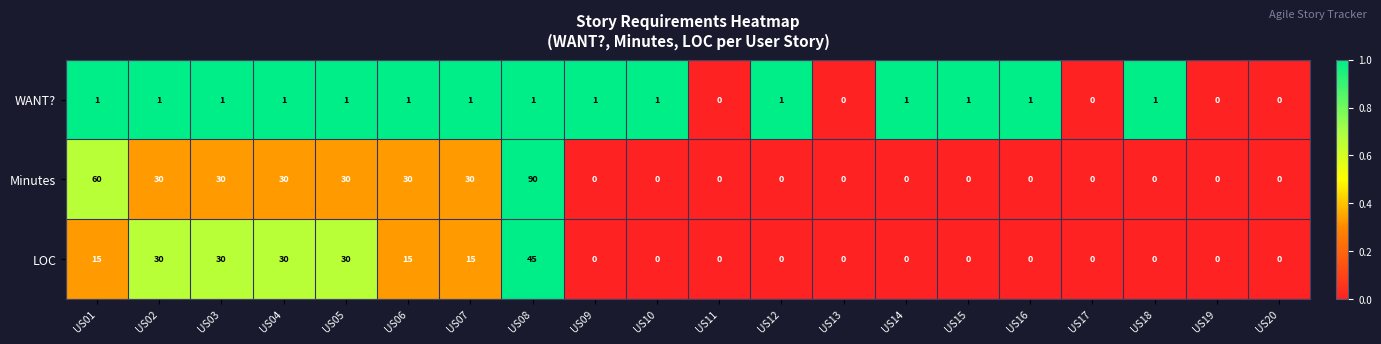

List the series in order of their peak value, lowest first.

WANT?, LOC, Minutes